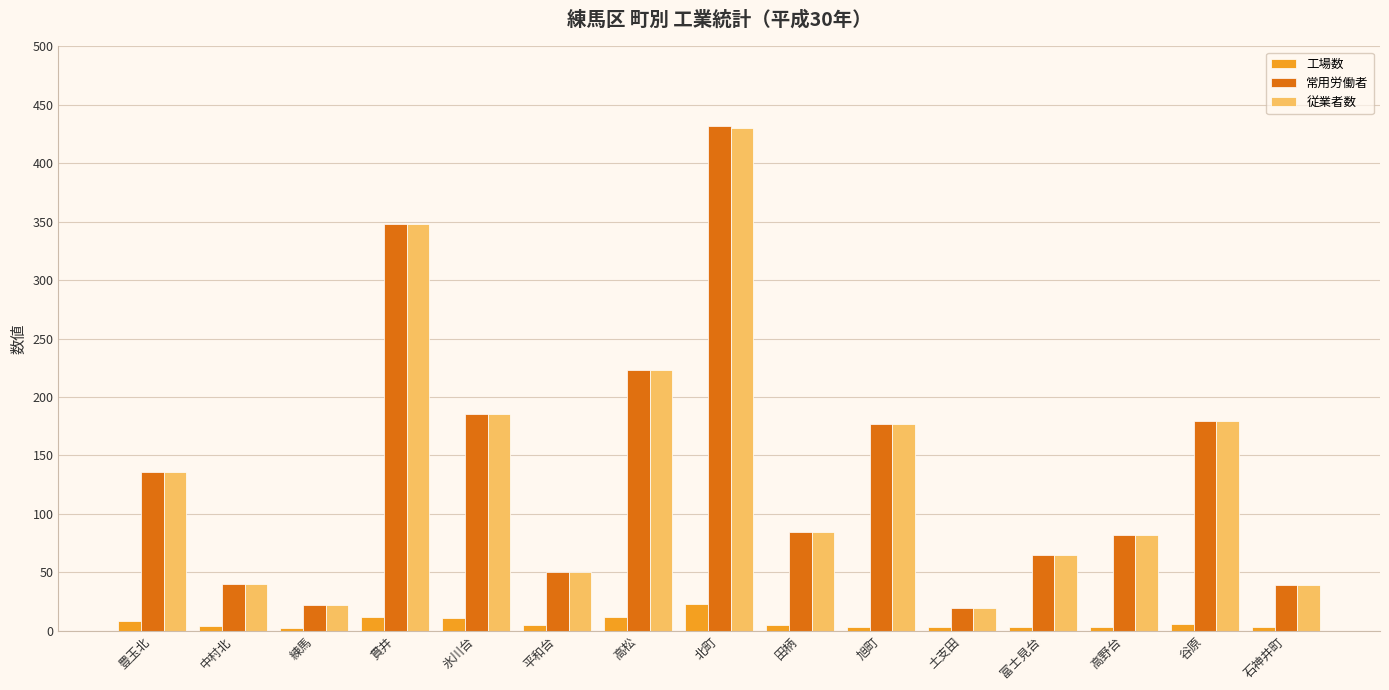

What is the lowest value of the 工場数 series?

2